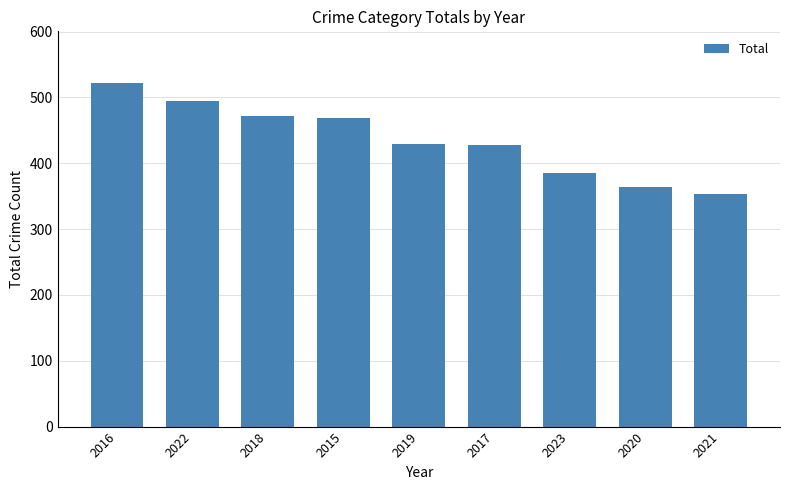

What is the average value?

435